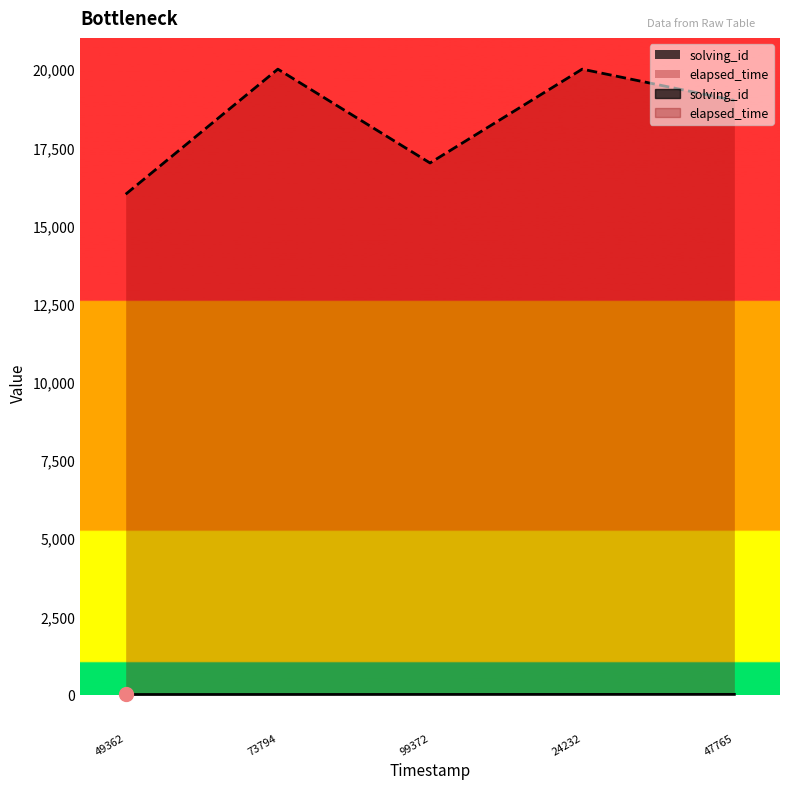

List the series in order of their overall mean, lowest first.

solving_id, elapsed_time